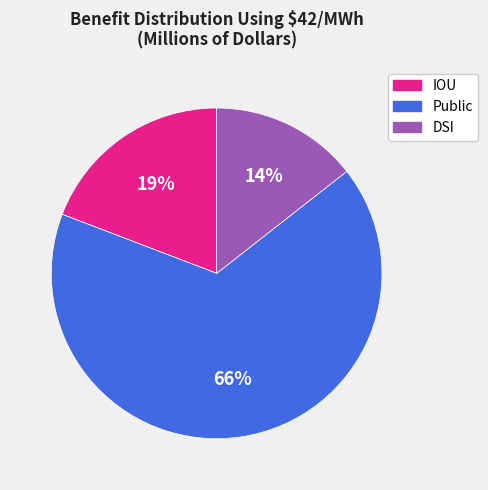

Is there any slice that represents more than half of the pie?

Yes